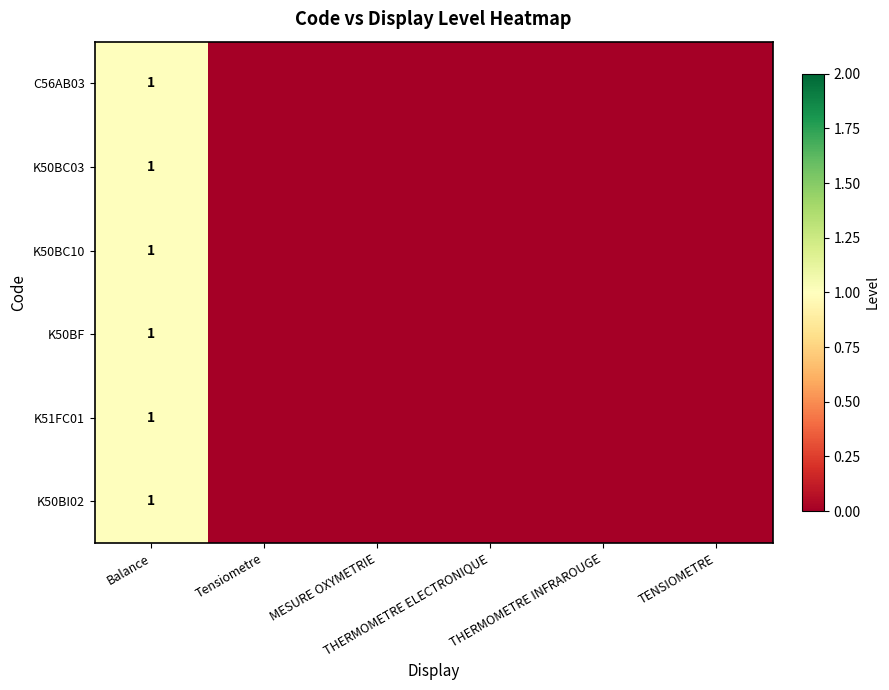

How many data points does each series have?

6